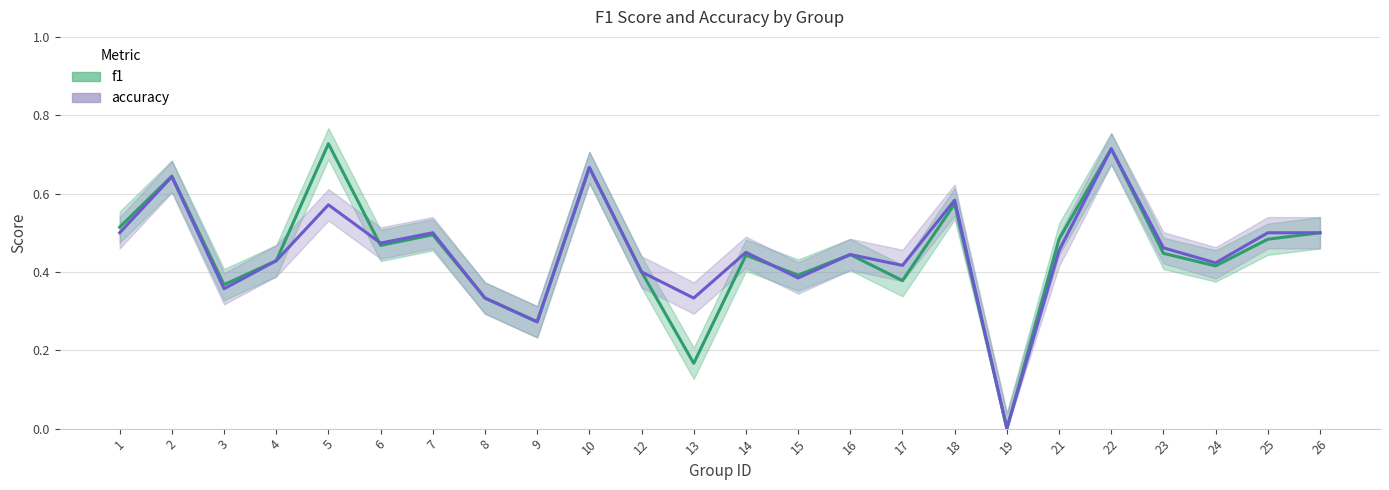

How many intersections are there between f1 and accuracy?

2